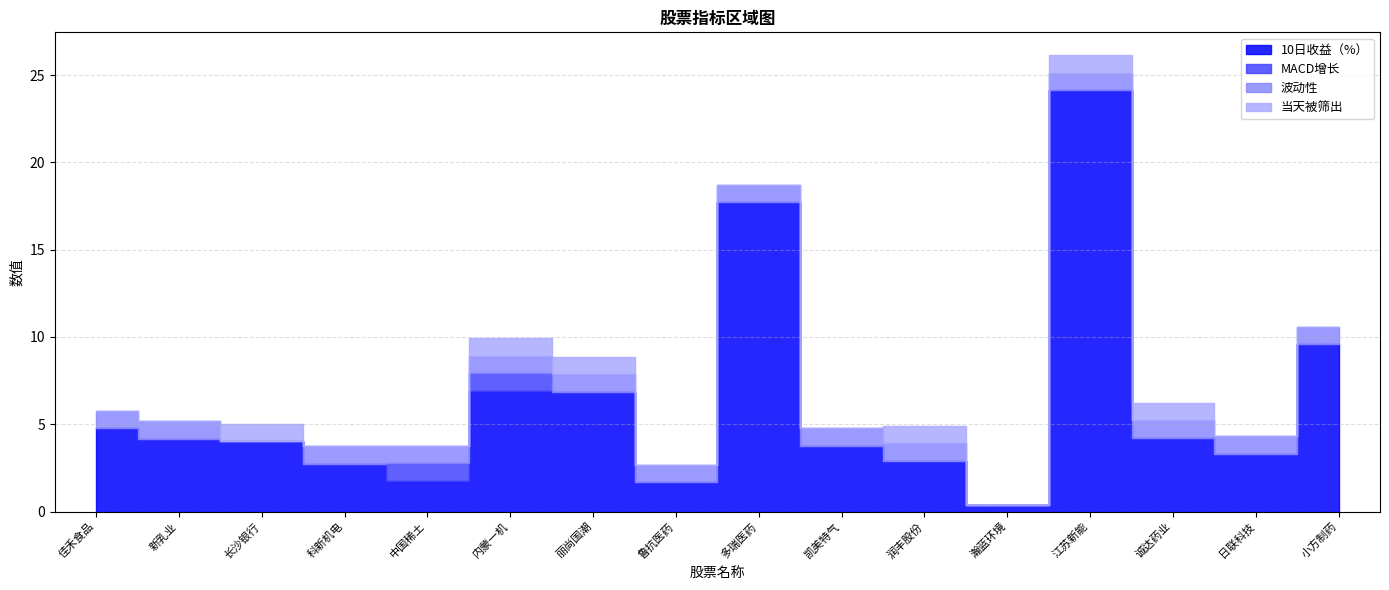

What is the label of the 5th point from the left?

中国稀土